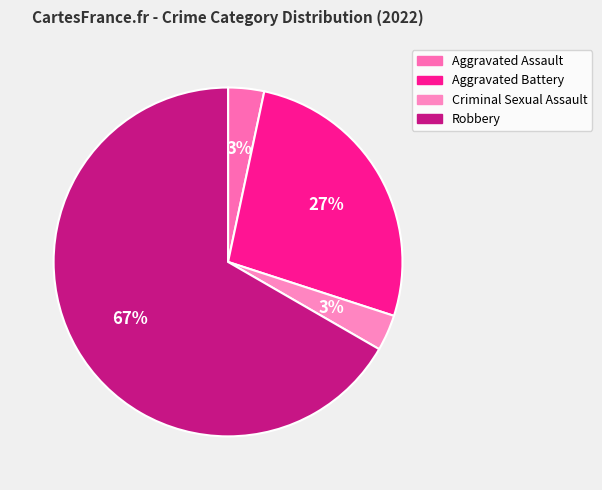

What portion of the pie excludes Criminal Sexual Assault?

96.7%